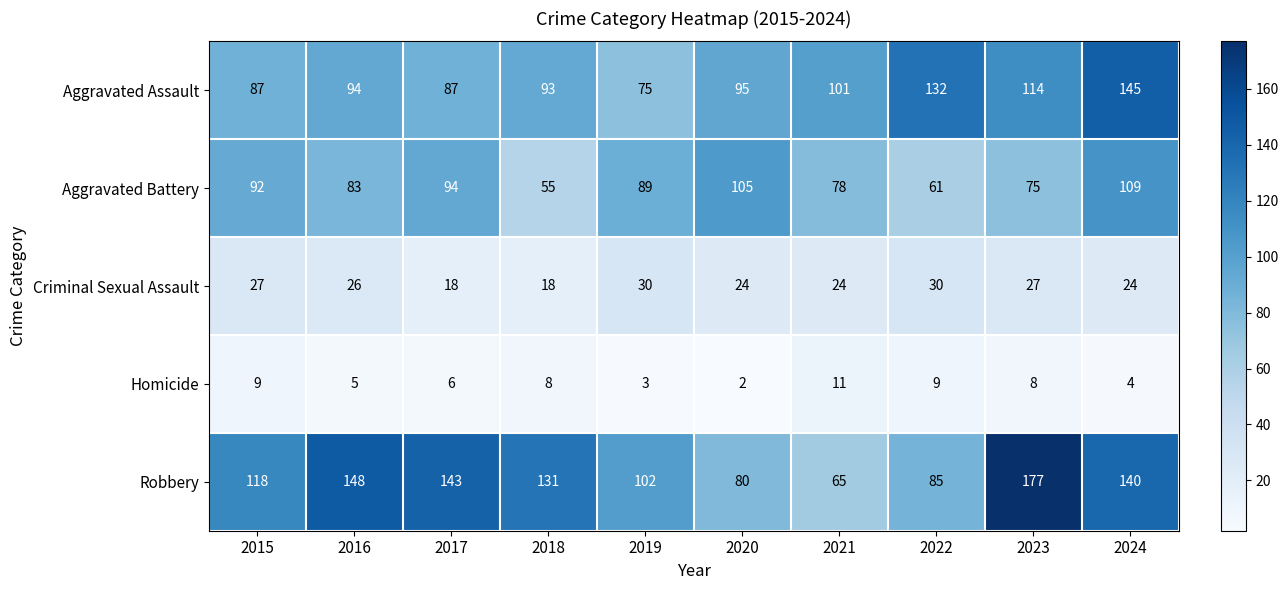

True or false: Aggravated Battery has a value of 112 at 2023.

False